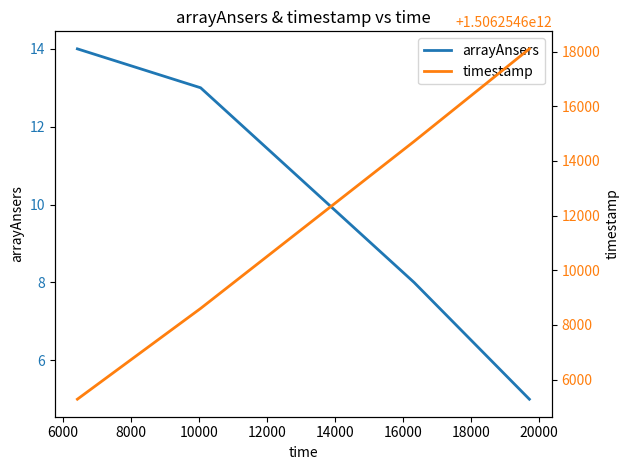

True or false: arrayAnsers has more than 2 interior local peaks.

False